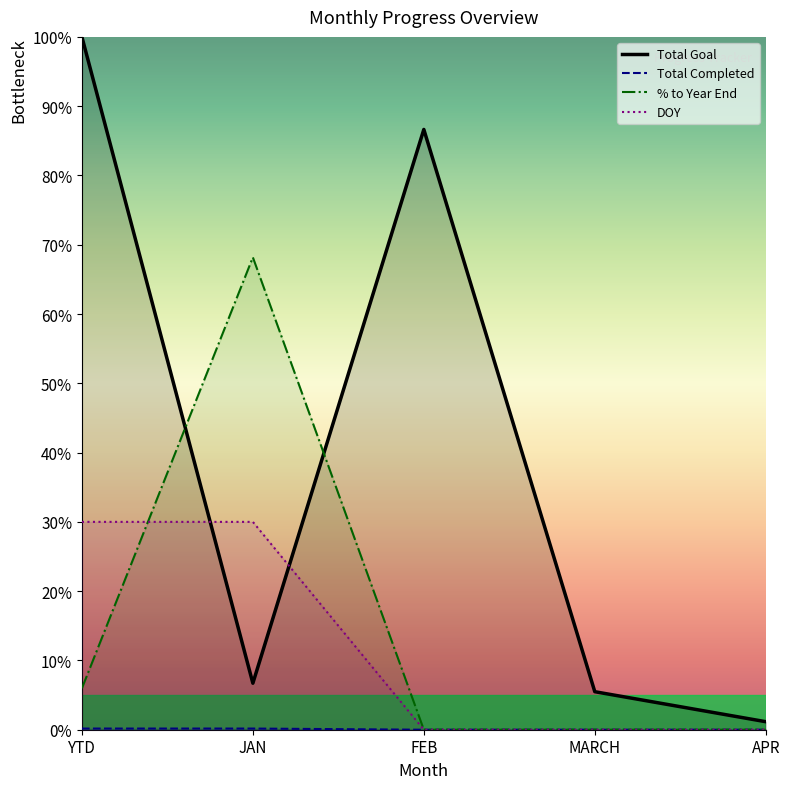

What are all the series names shown in the legend?

Total Completed, Total Goal, DOY, % to Year End